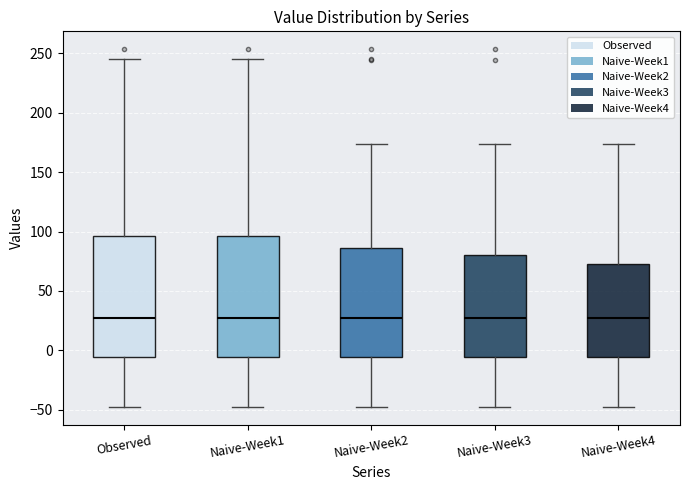

Where does the upper whisker of the box for Naive-Week3 end on the y-axis? The values are not printed on the chart, so give them approximately, as read against the axis.

175